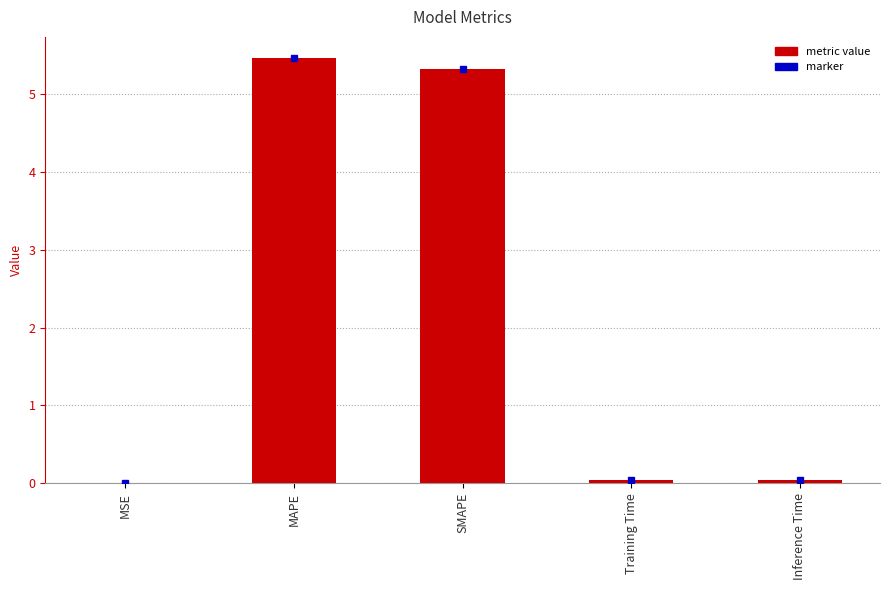

What is the maximum value shown in the chart?

5.5